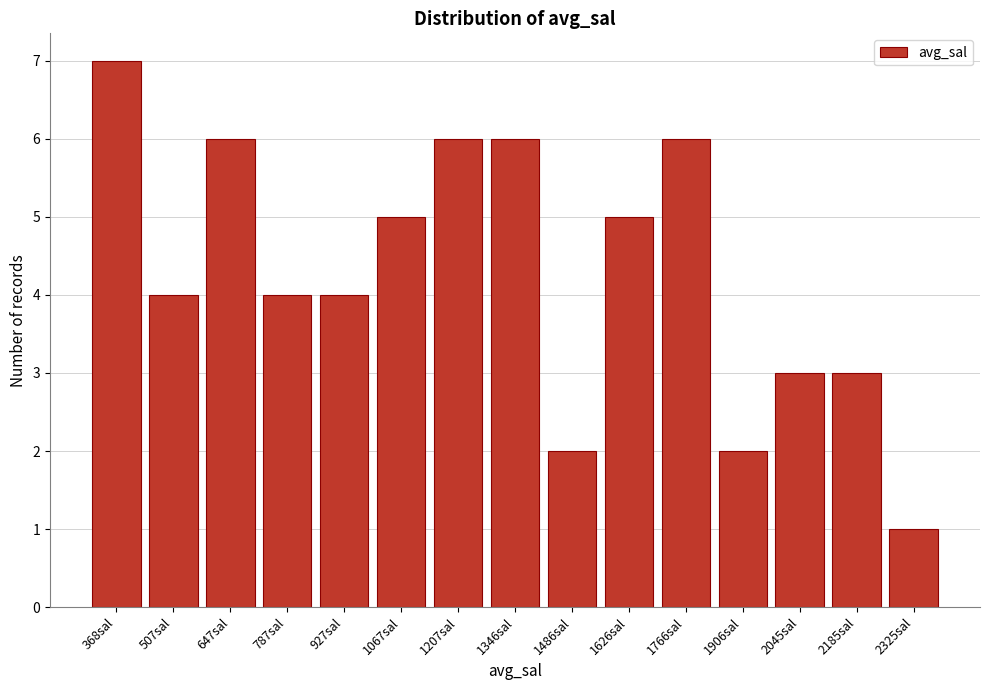

Reading left to right, extract all data points from this chart.

7	4	6	4	4	5	6	6	2	5	6	2	3	3	1